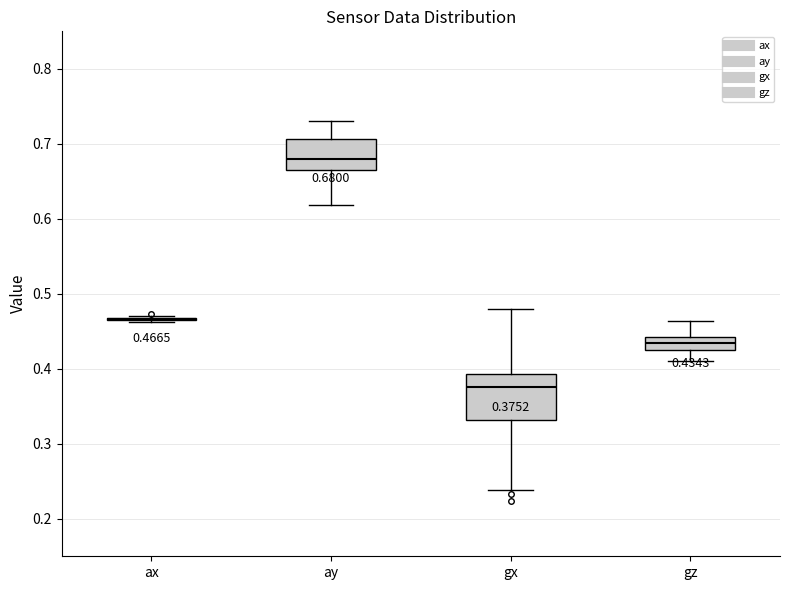

Comparing the boxes themselves (not the whiskers), which one is the tallest?

gx